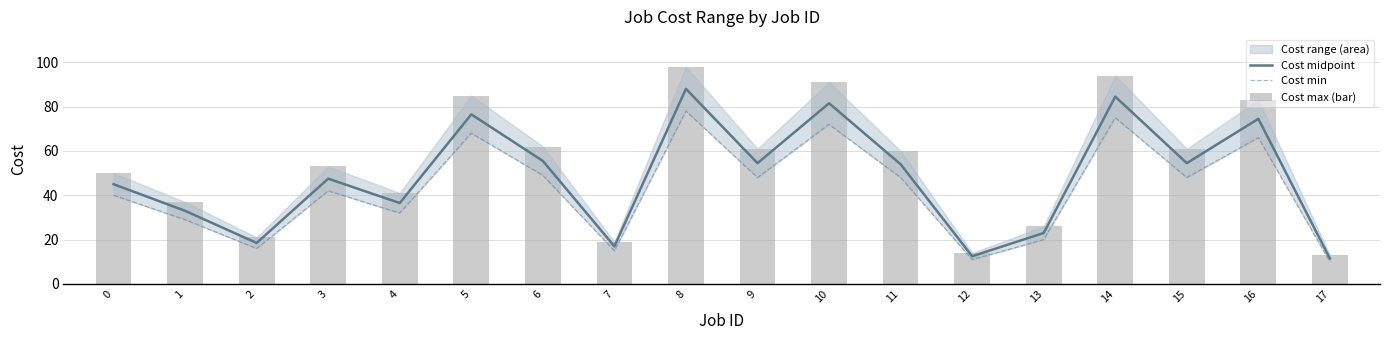

At which label does Cost min reach its peak?

8